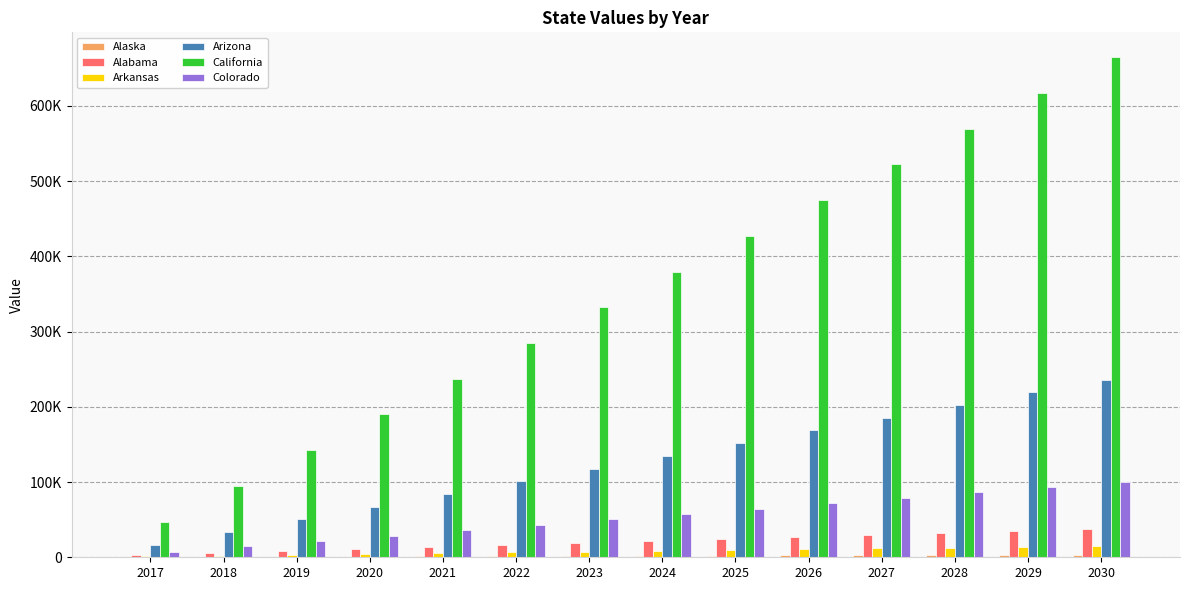

Reading left to right, extract all data points from this chart.

Alaska: 2017=241.2	2018=482.4	2019=723.6	2020=964.8	2021=1206.0	2022=1447.3	2023=1688.5	2024=1929.7	2025=2170.9	2026=2412.1	2027=2653.3	2028=2894.5	2029=3135.7	2030=3376.9
Alabama: 2017=2640.7	2018=5281.4	2019=7922.1	2020=10562.8	2021=13203.5	2022=15844.1	2023=18484.8	2024=21125.5	2025=23766.2	2026=26406.9	2027=29047.6	2028=31688.3	2029=34329.0	2030=36969.7
Arkansas: 2017=1075.8	2018=2151.7	2019=3227.5	2020=4303.3	2021=5379.1	2022=6455.0	2023=7530.8	2024=8606.6	2025=9682.5	2026=10758.3	2027=11834.1	2028=12909.9	2029=13985.8	2030=15061.6
Arizona: 2017=16854.5	2018=33709.0	2019=50563.5	2020=67418.0	2021=84272.5	2022=101126.9	2023=117981.4	2024=134835.9	2025=151690.4	2026=168544.9	2027=185399.4	2028=202253.9	2029=219108.4	2030=235962.9
California: 2017=47461.4	2018=94922.9	2019=142384.3	2020=189845.8	2021=237307.2	2022=284768.7	2023=332230.1	2024=379691.6	2025=427153.0	2026=474614.4	2027=522075.9	2028=569537.3	2029=616998.8	2030=664460.2
Colorado: 2017=7177.5	2018=14355.0	2019=21532.5	2020=28710.0	2021=35887.4	2022=43064.9	2023=50242.4	2024=57419.9	2025=64597.4	2026=71774.9	2027=78952.4	2028=86129.9	2029=93307.4	2030=100484.8